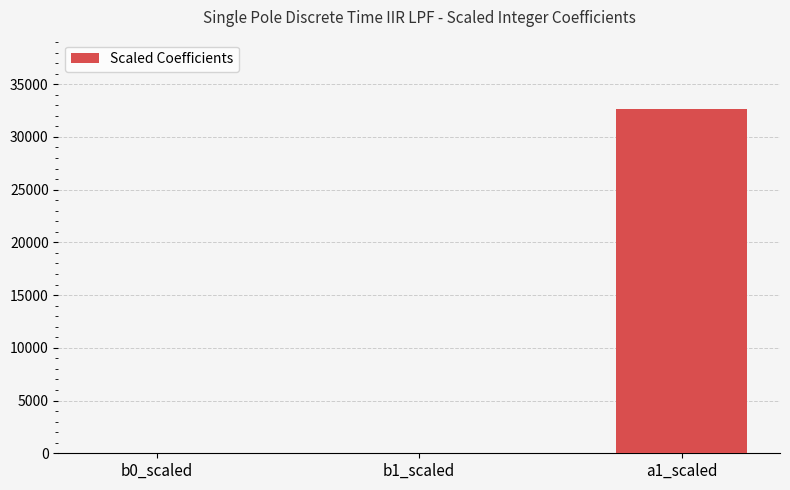

What is the maximum value shown in the chart?

32686